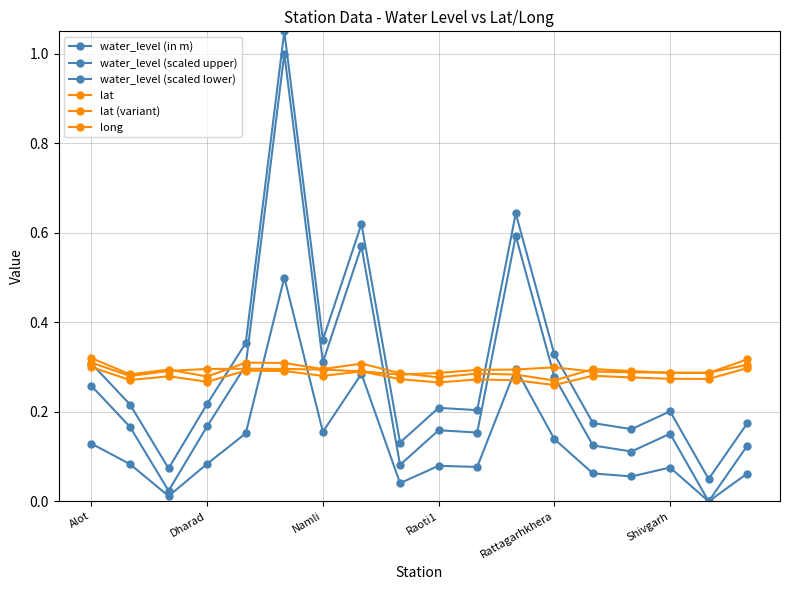

What is the label of the 13th point from the right?

Shivgarh